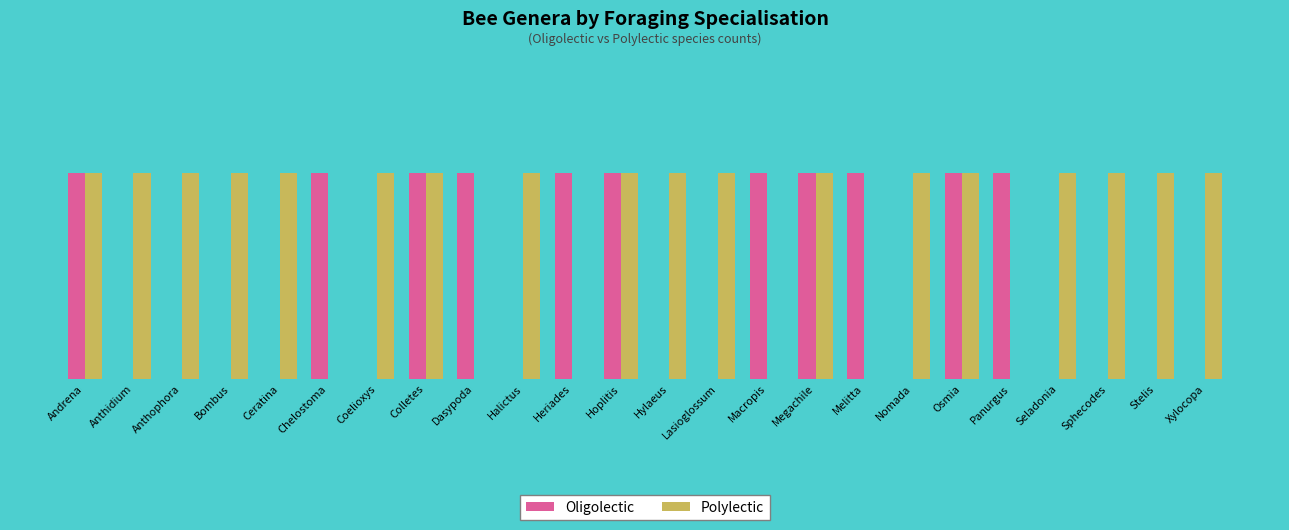

Are the bars horizontal?

No